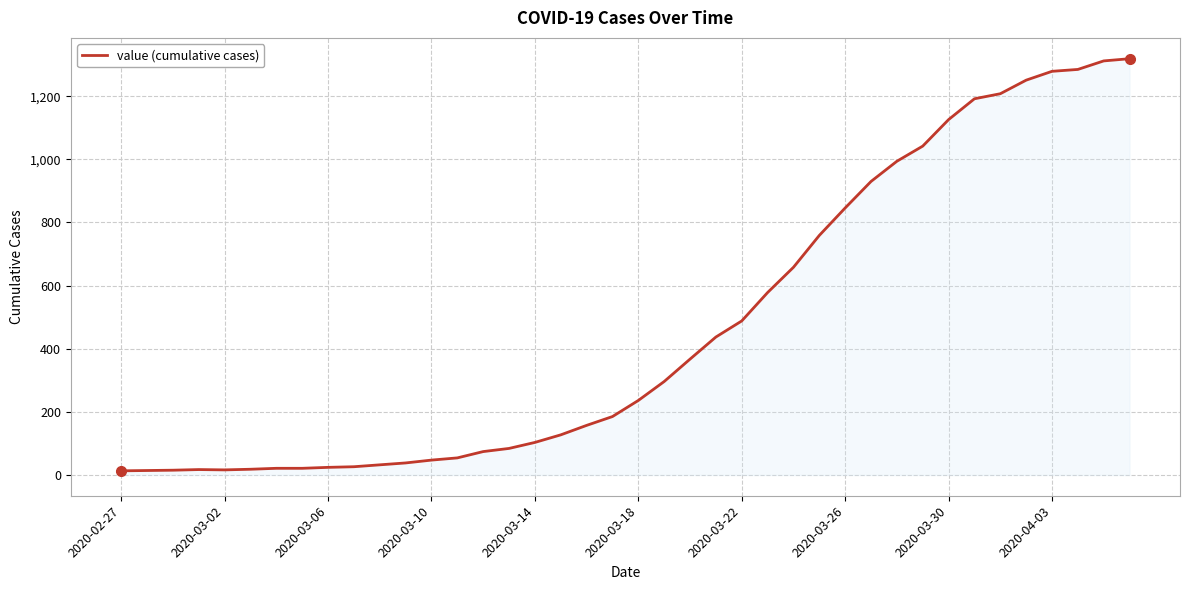

How many lines are shown in the chart?

1